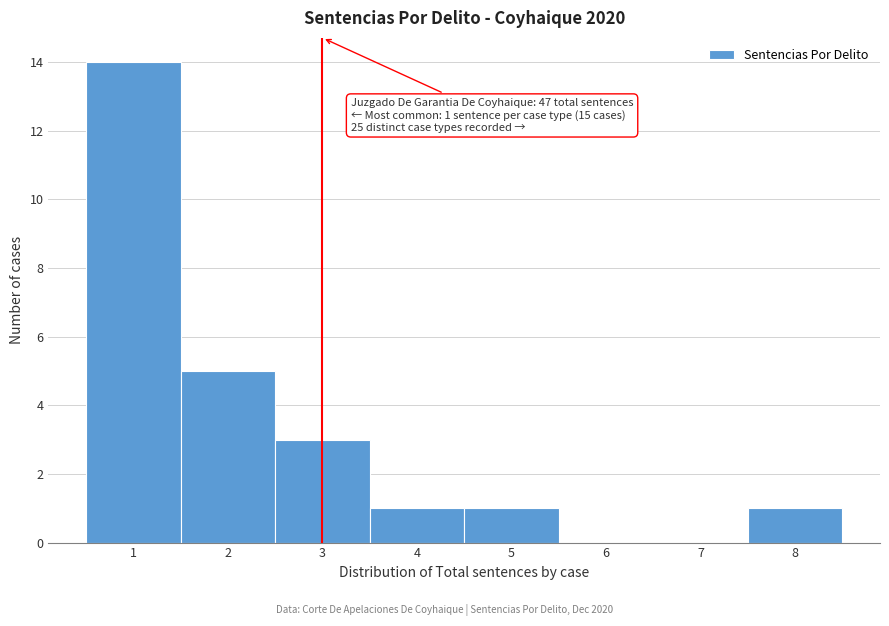

Which range on the x-axis has the tallest bar?

0.5 to 1.5